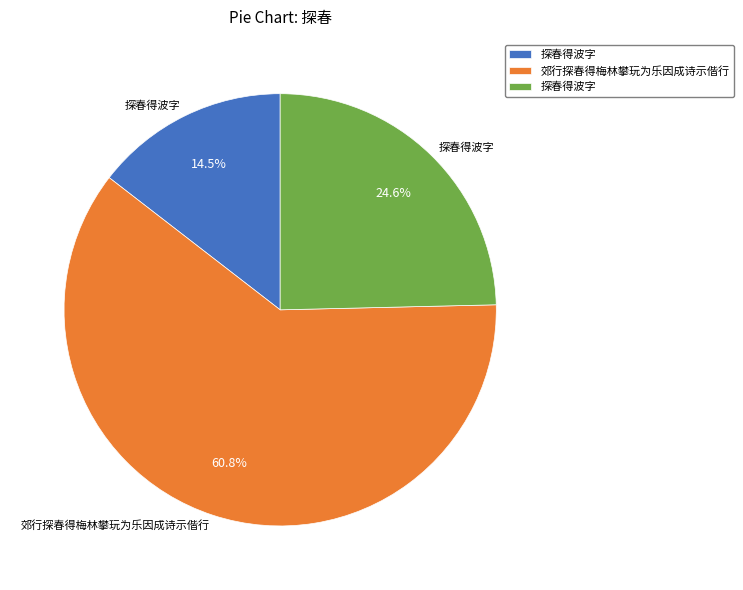

Is there a majority slice in this chart?

Yes